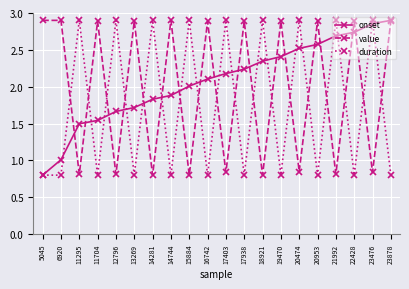

Rank the series by their average value, from highest to lowest.

onset, value, duration